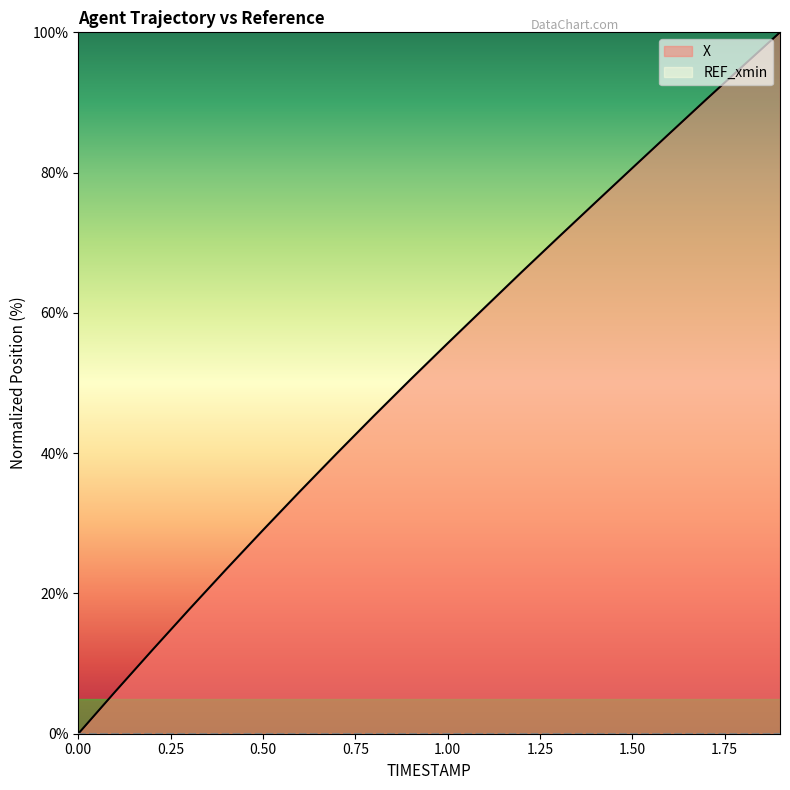

Does the chart have visible grid lines?

No